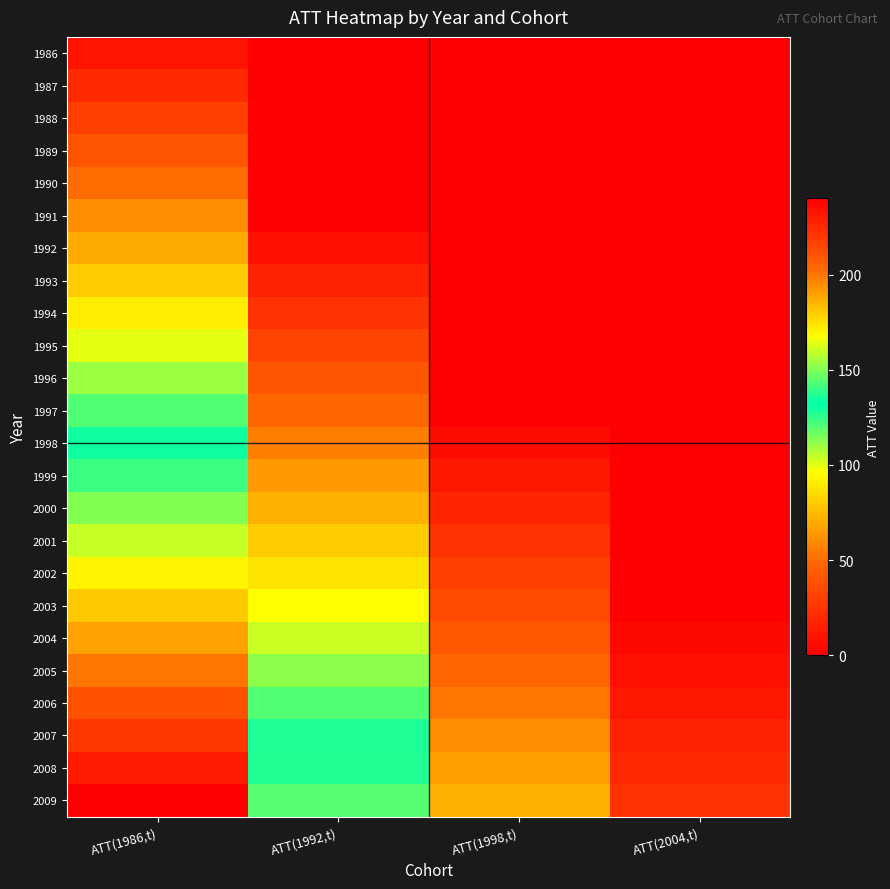

Between ATT(1992,t) and ATT(1998,t), which is larger?

ATT(1992,t)